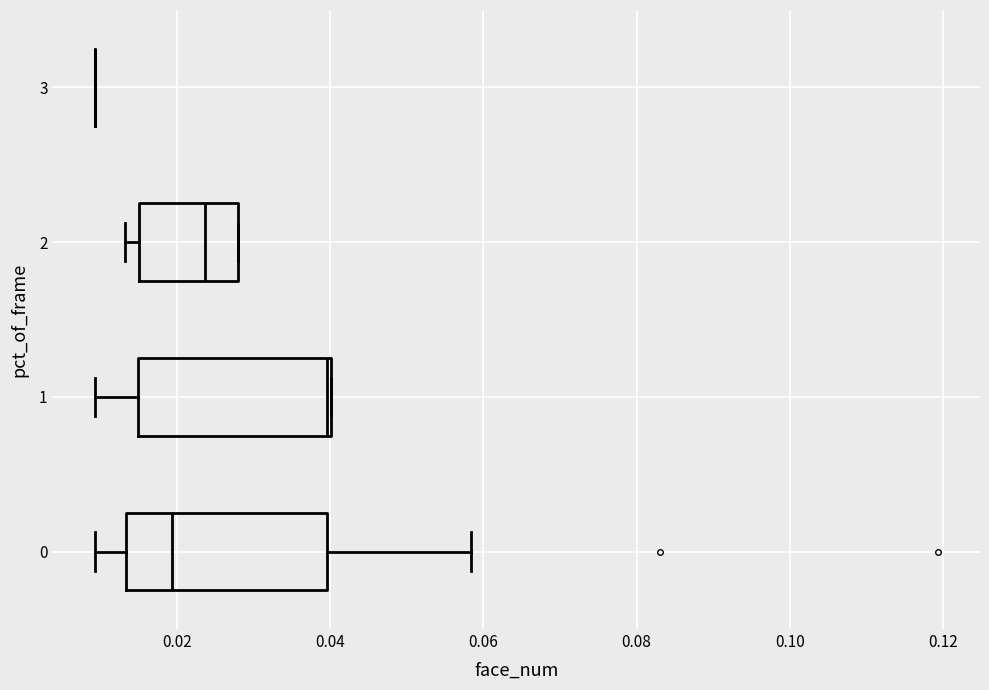

Where is the left edge of the box at y = 1 on the x-axis? The values are not printed on the chart, so give them approximately, as read against the axis.

0.014